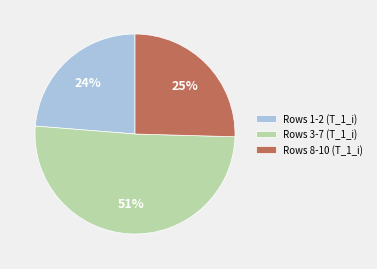

How many segments does this pie chart have?

3